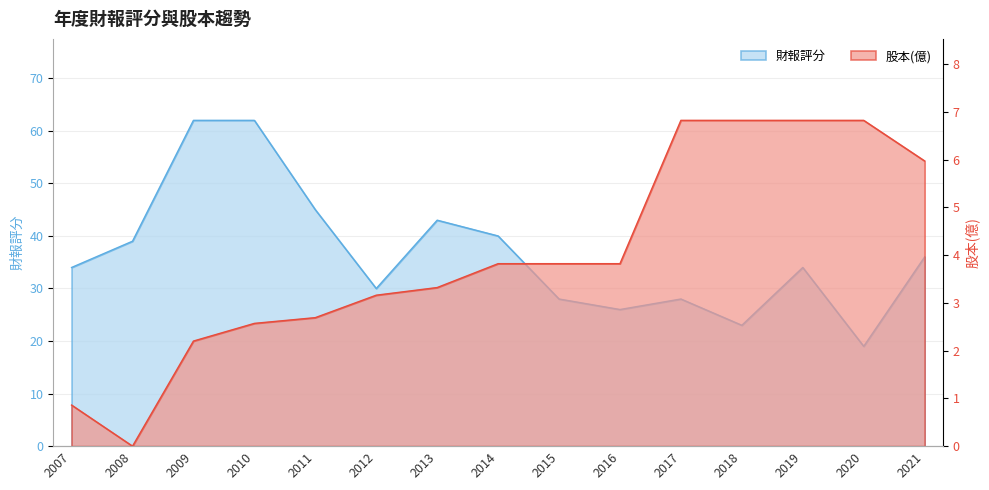

What is the highest value of the 財報評分 series?

62.0